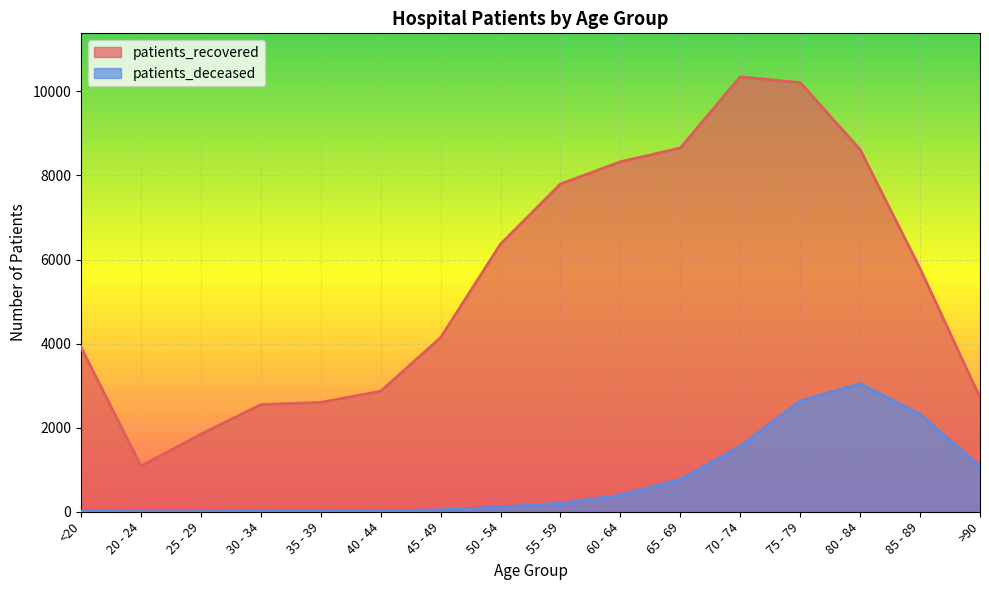

Which category has the highest value in the patients_deceased series?

80 - 84